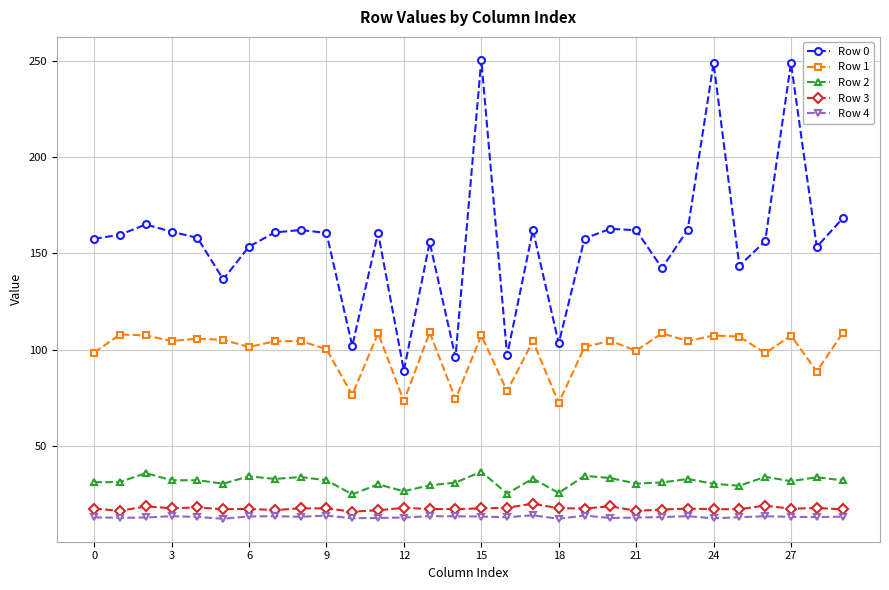

True or false: Row 2 has more than 1 points higher than both neighbors.

True